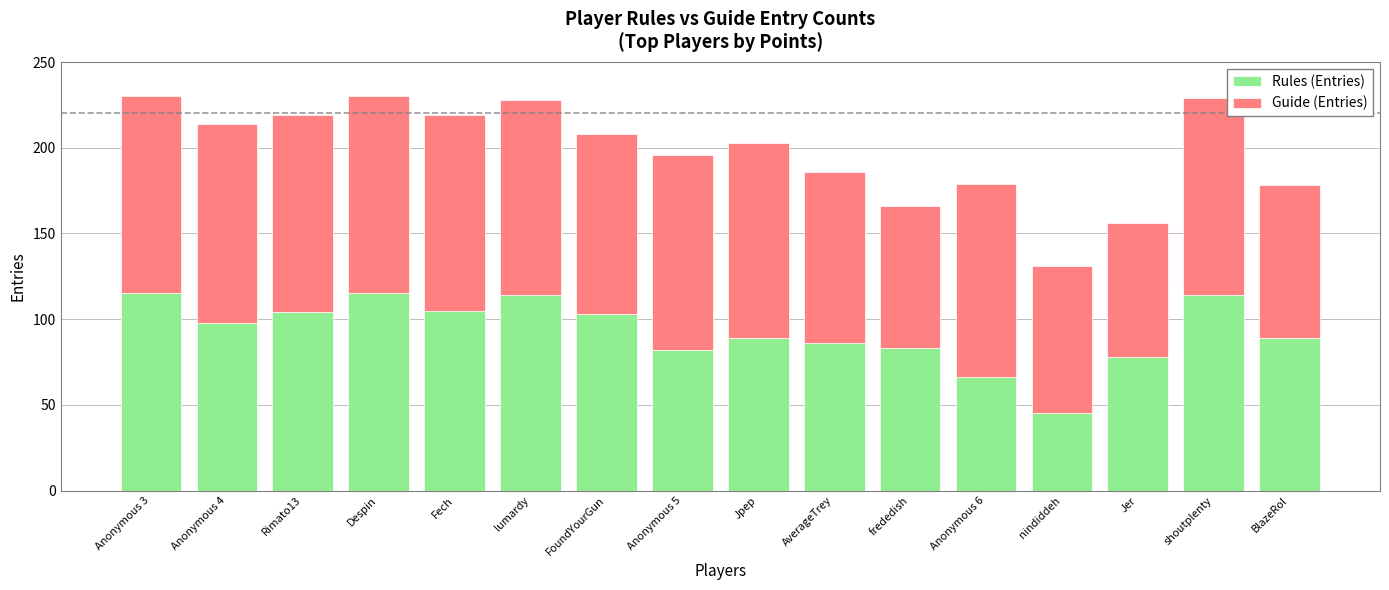

The value of Rules (Entries) at shoutplenty is 24. True or false?

False